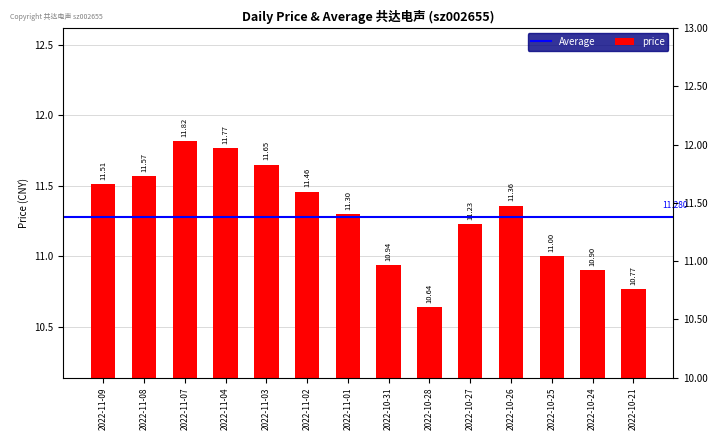

What is the greatest value displayed?

11.8